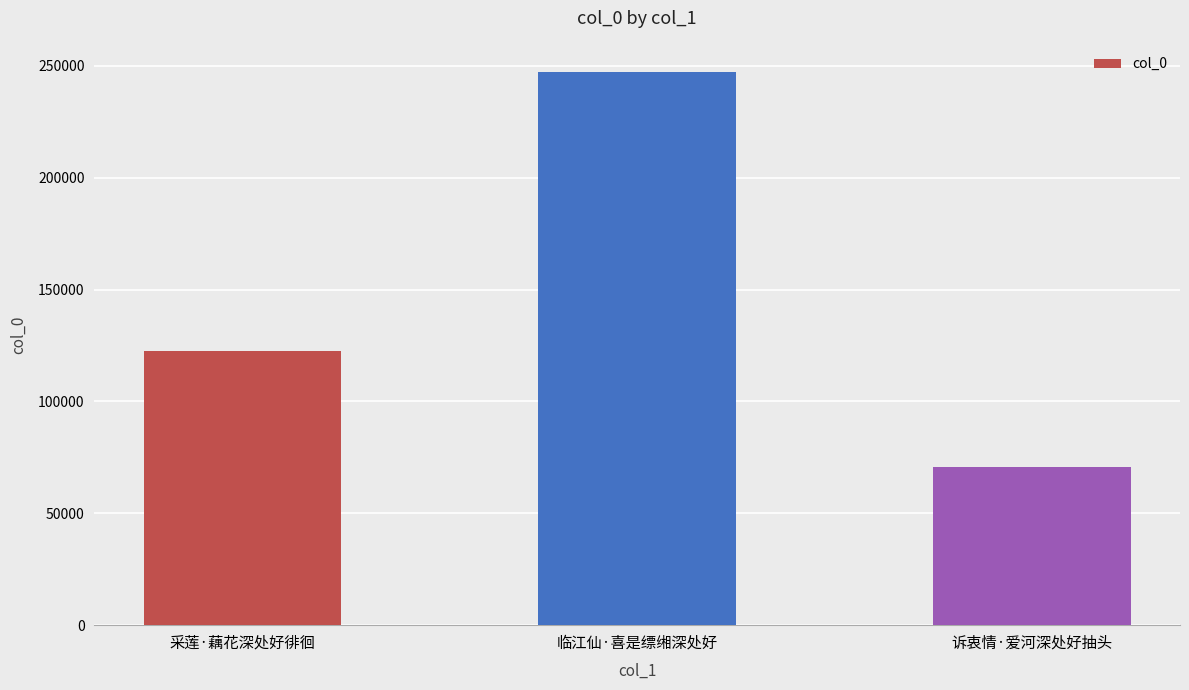

How many values are below 122403?

1